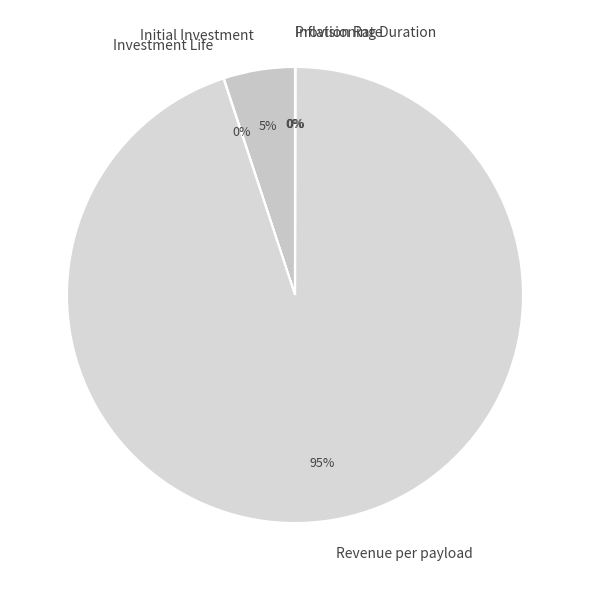

Is there any slice that represents more than half of the pie?

Yes